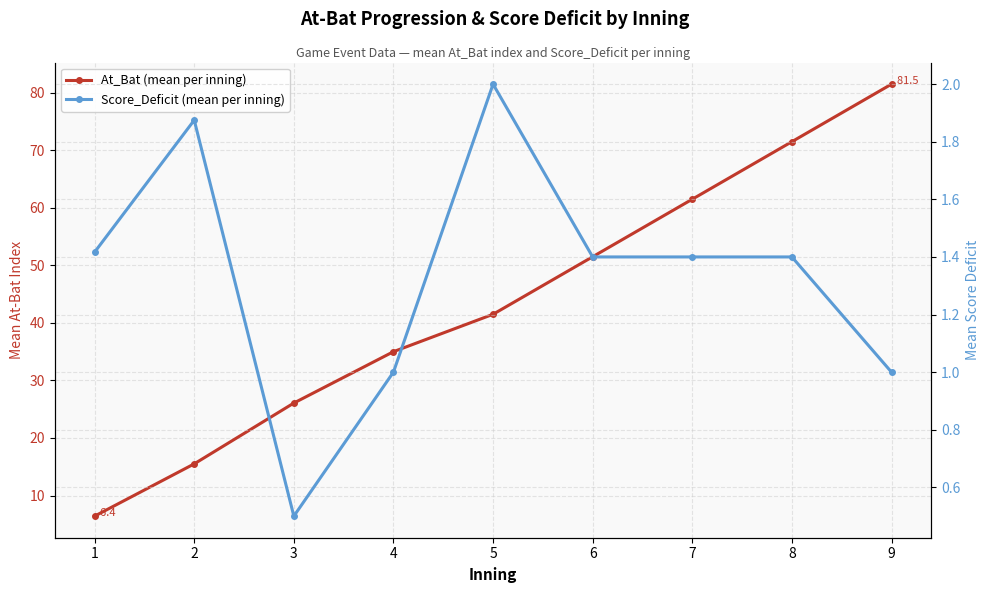

Reading left to right, transcribe all the data shown in this chart.

At_Bat (mean per inning): 1=6.4	2=15.5	3=26.1	4=35.0	5=41.5	6=51.5	7=61.5	8=71.5	9=81.5
Score_Deficit (mean per inning): 1=1.4	2=1.9	3=0.5	4=1.0	5=2.0	6=1.4	7=1.4	8=1.4	9=1.0